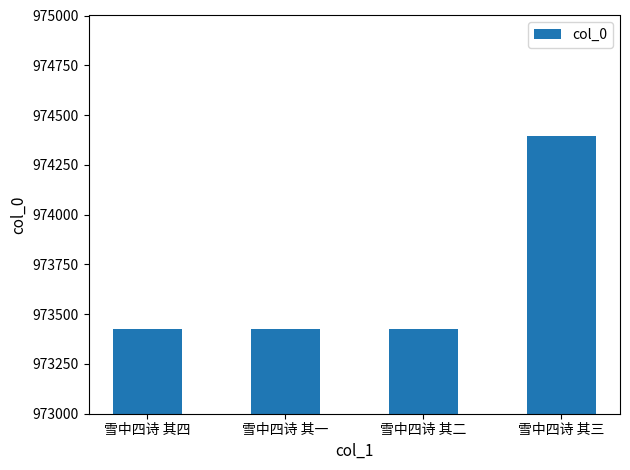

What is the ratio of the value at 雪中四诗 其四 to the value at 雪中四诗 其一?

1.0